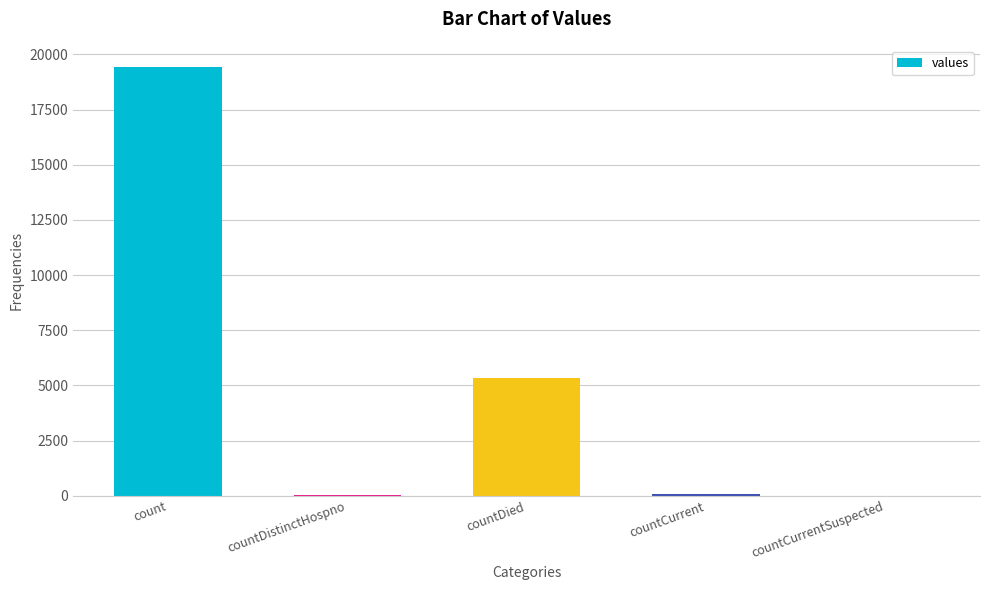

Which label corresponds to the largest value in the chart?

count